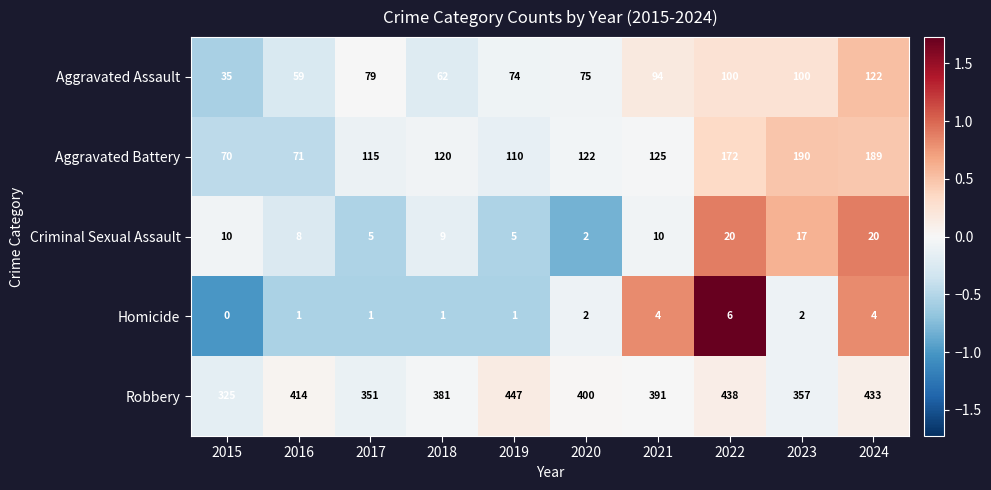

How many data points does each series have?

10